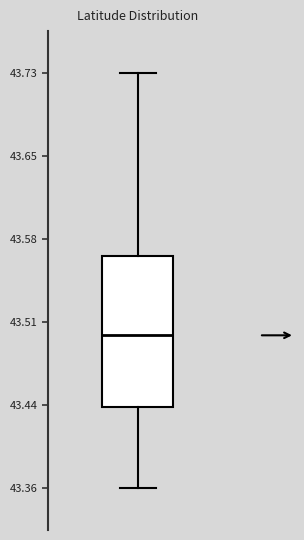

Where is the lower edge of the box on the y-axis? The values are not printed on the chart, so give them approximately, as read against the axis.

43.43